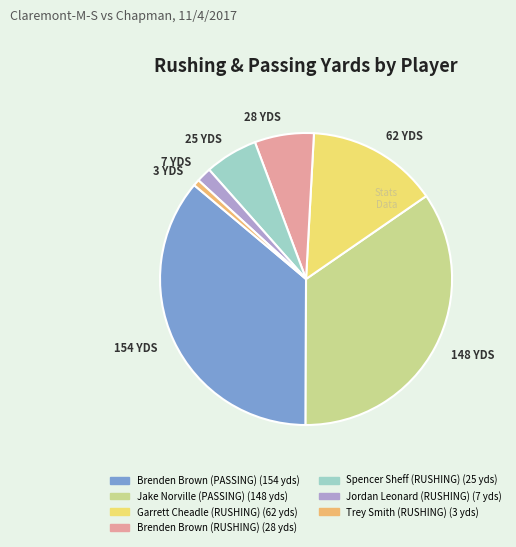

What is the ratio of the value at 7 YDS to the value at 25 YDS?

0.3